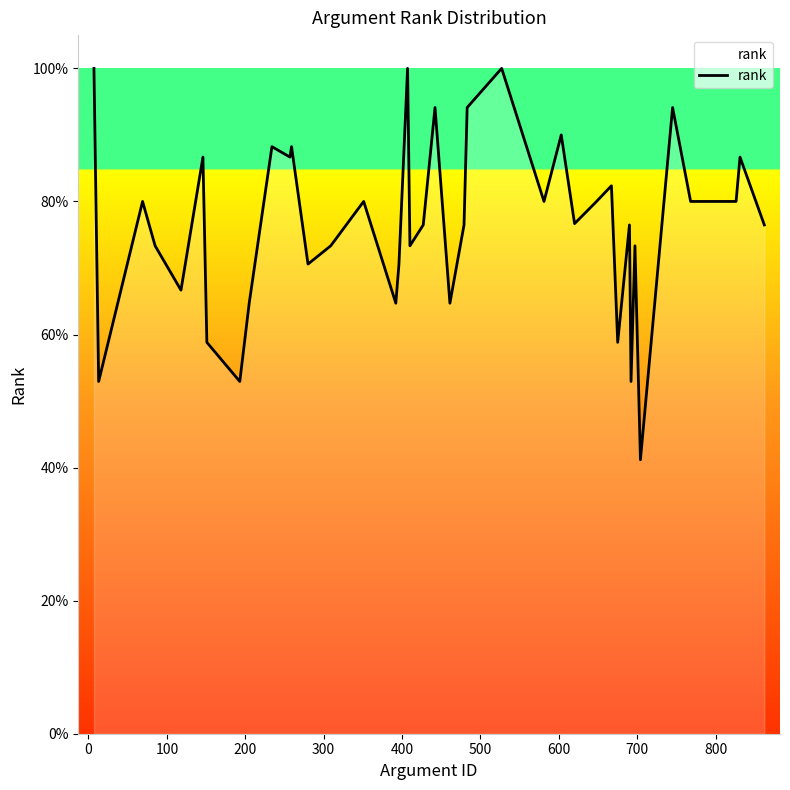

Does the chart have visible grid lines?

No